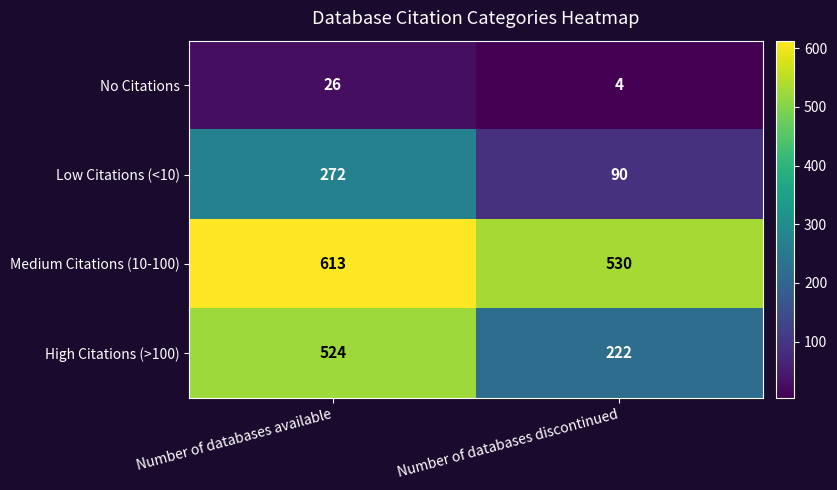

At which category is the sum across all series the highest?

Number of databases available